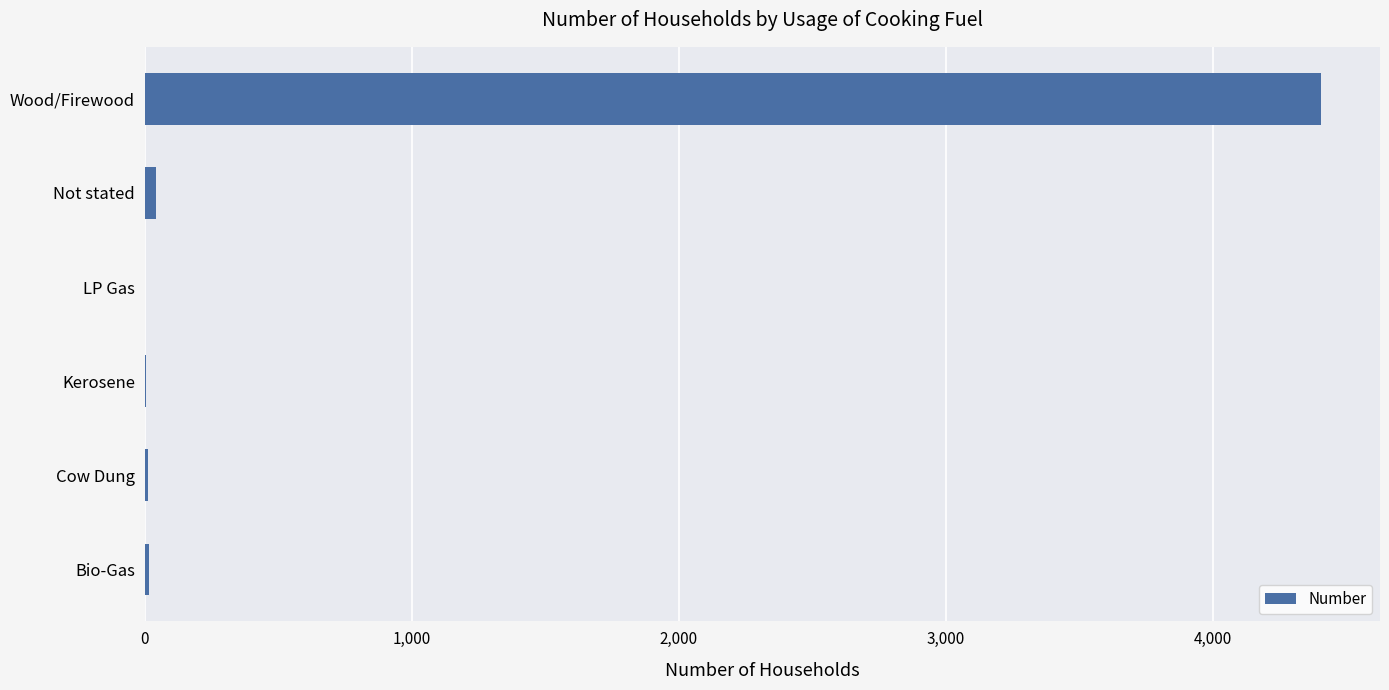

True or false: the data shows 2320 at Wood/Firewood.

False